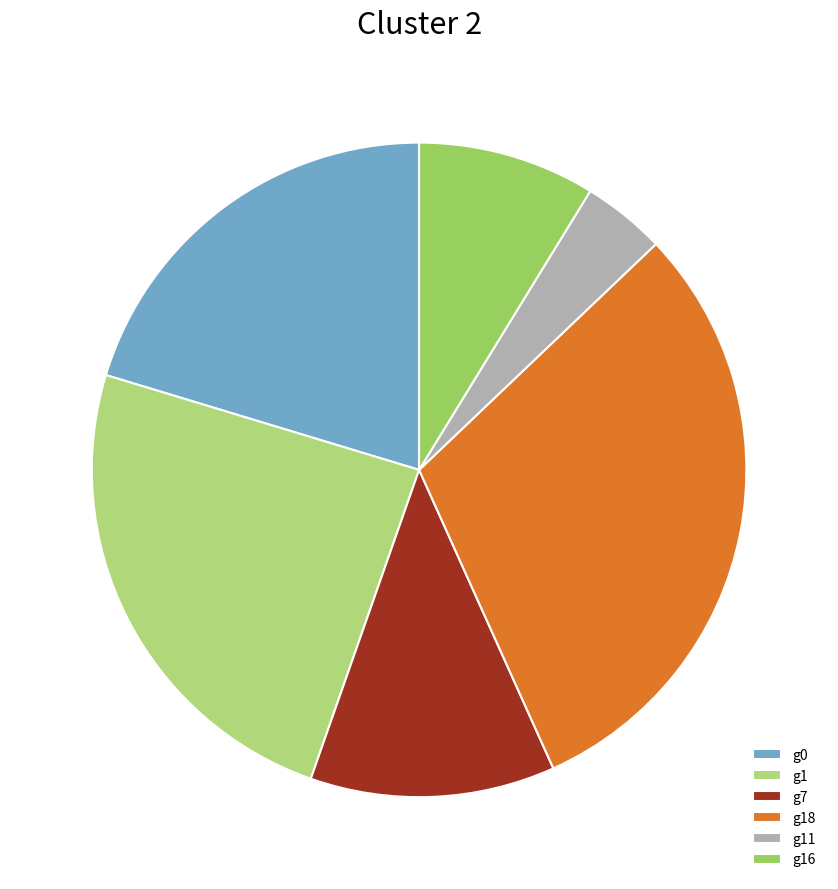

Count the number of slices in the pie.

6